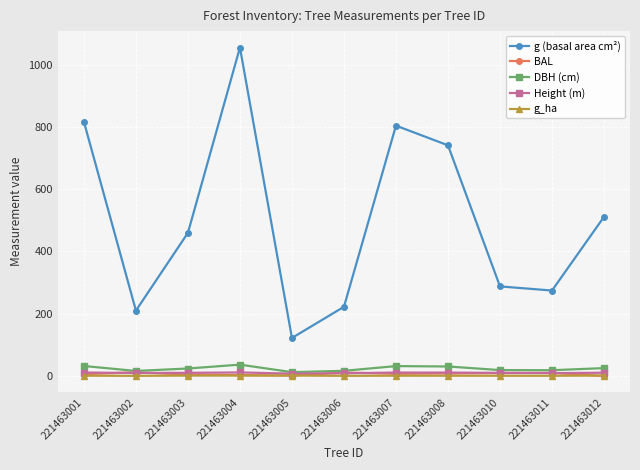

How many interior local valleys does the g (basal area cm²) series have?

3